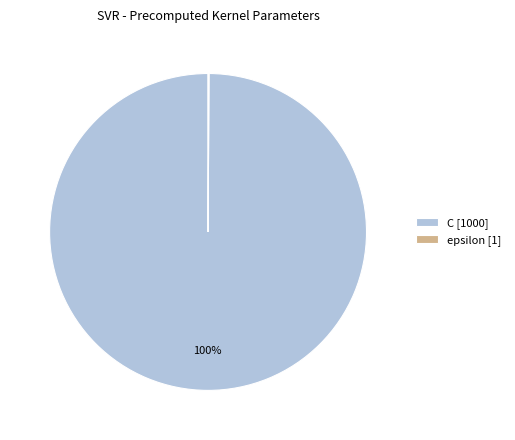

What percentage is the C [1000] slice, to the nearest percent?

100%